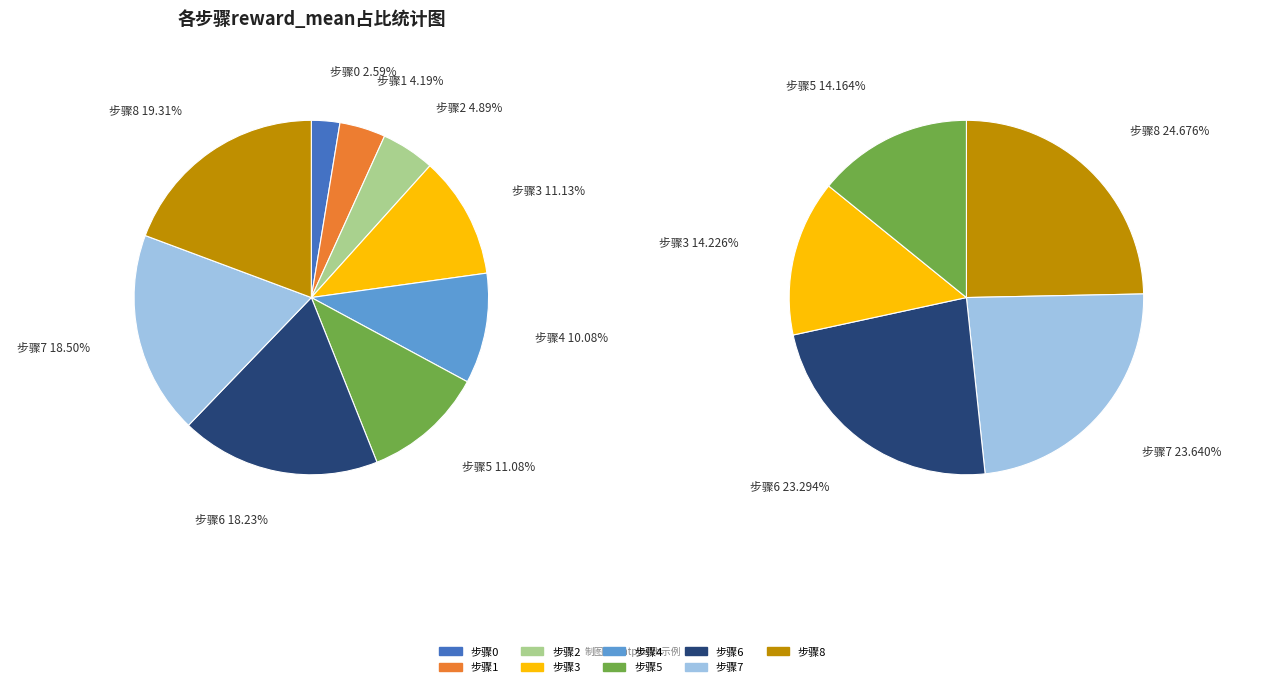

Which slice is the largest?

8